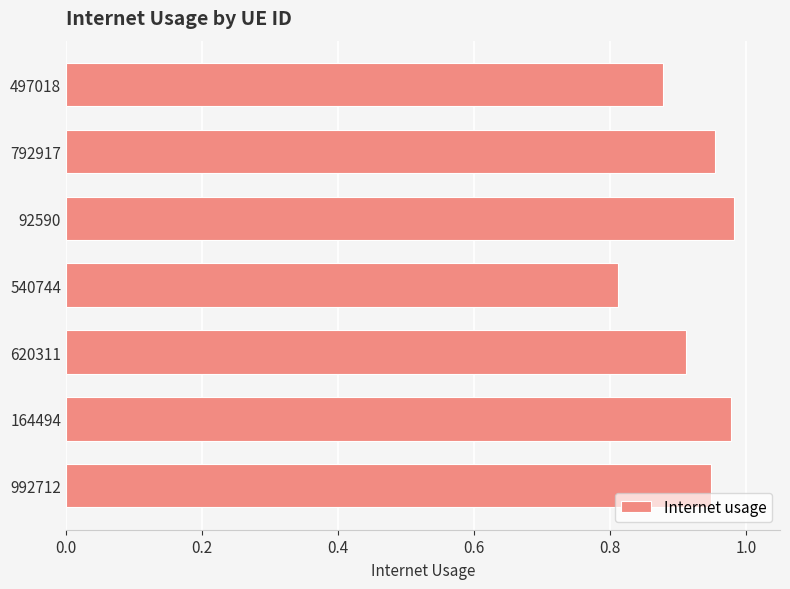

How many series are shown in this chart?

1